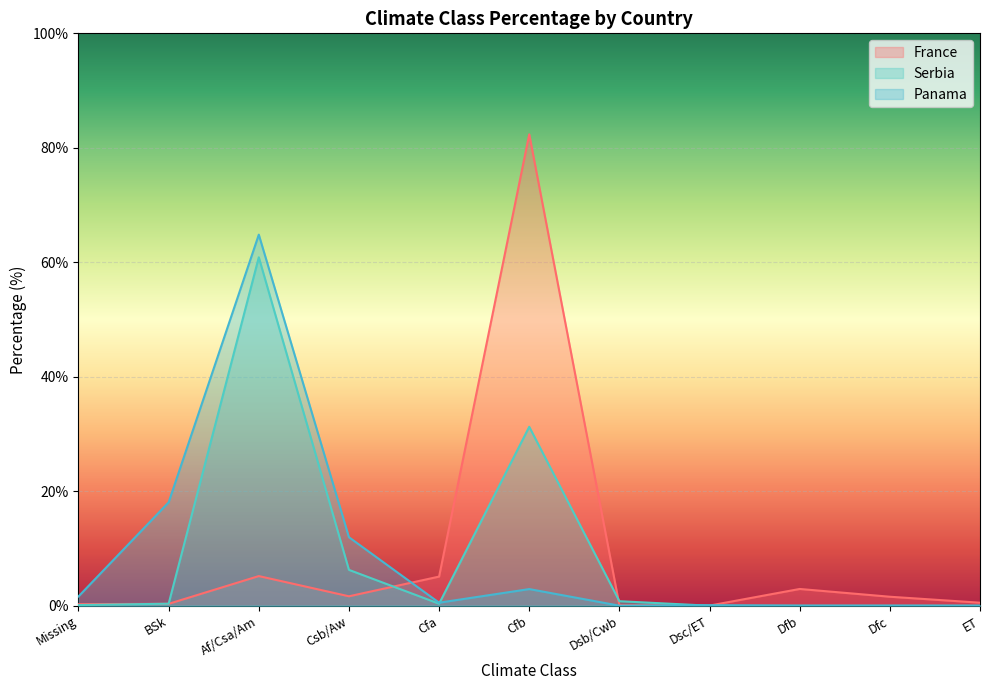

What is the average value of the Panama series?

9.1